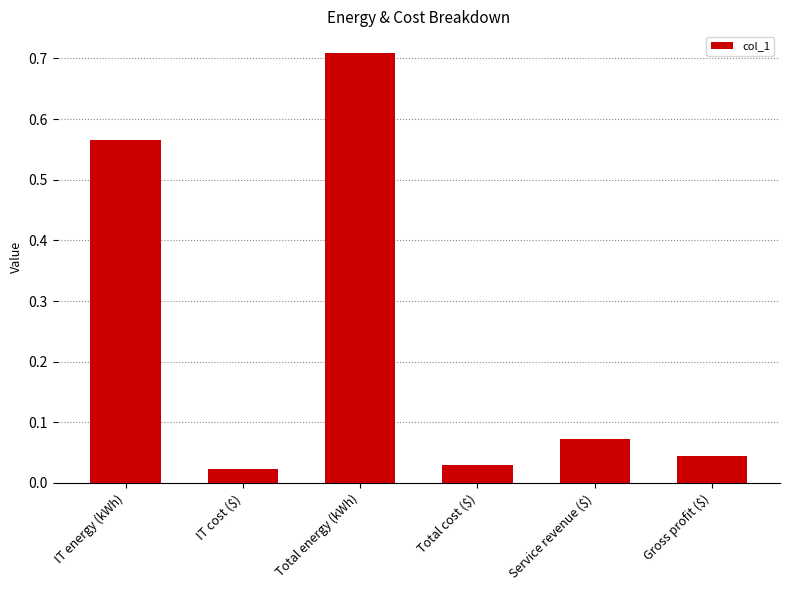

What is the average value?

0.2